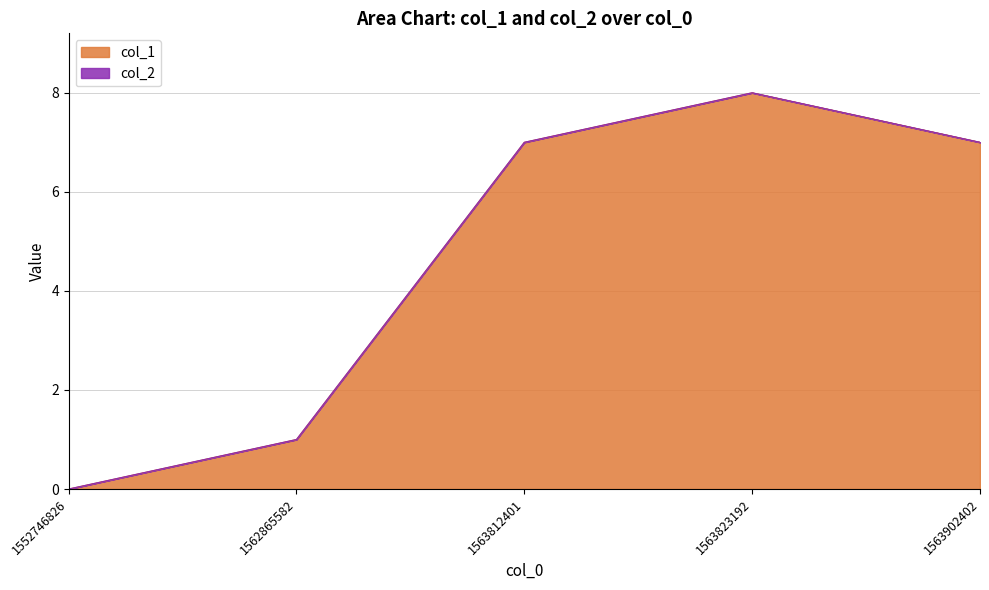

Reading right to left, extract all data points from this chart.

1563902402=7	1563823192=8	1563812401=7	1562865582=1	1552746826=0